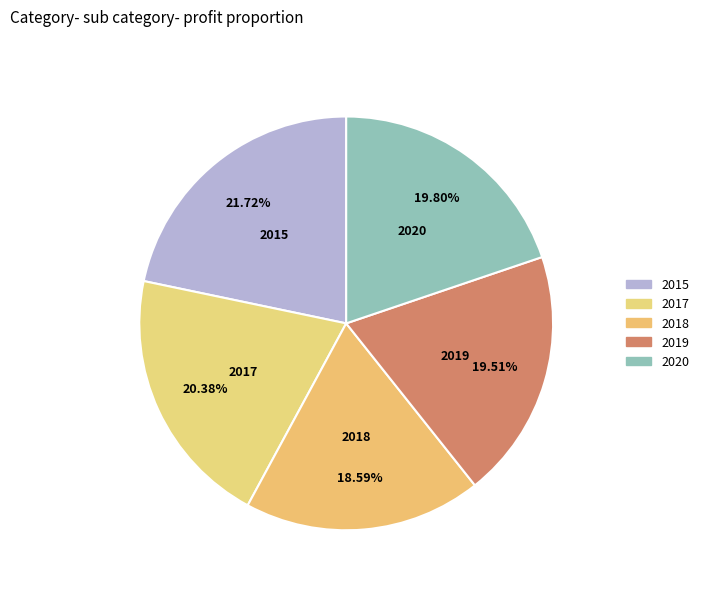

How many segments does this pie chart have?

5